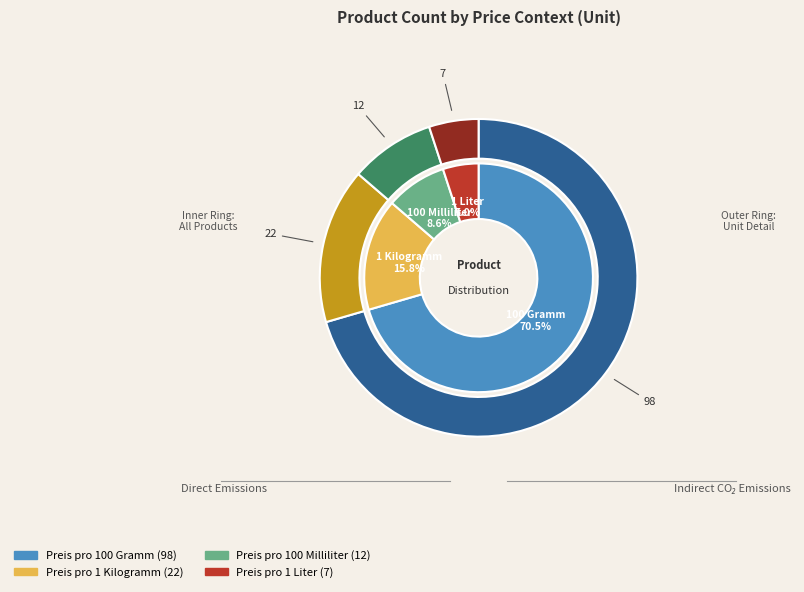

Rank the categories by value from lowest to highest.

Preis pro 1 Liter, Preis pro 100 Milliliter, Preis pro 1 Kilogramm, Preis pro 100 Gramm